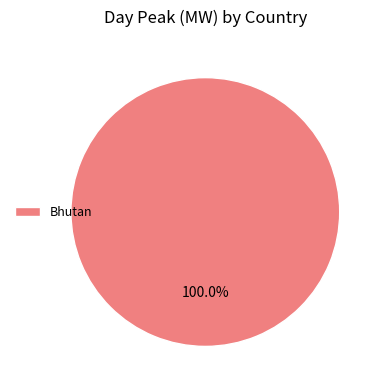

Rank the categories by value from highest to lowest.

Bhutan